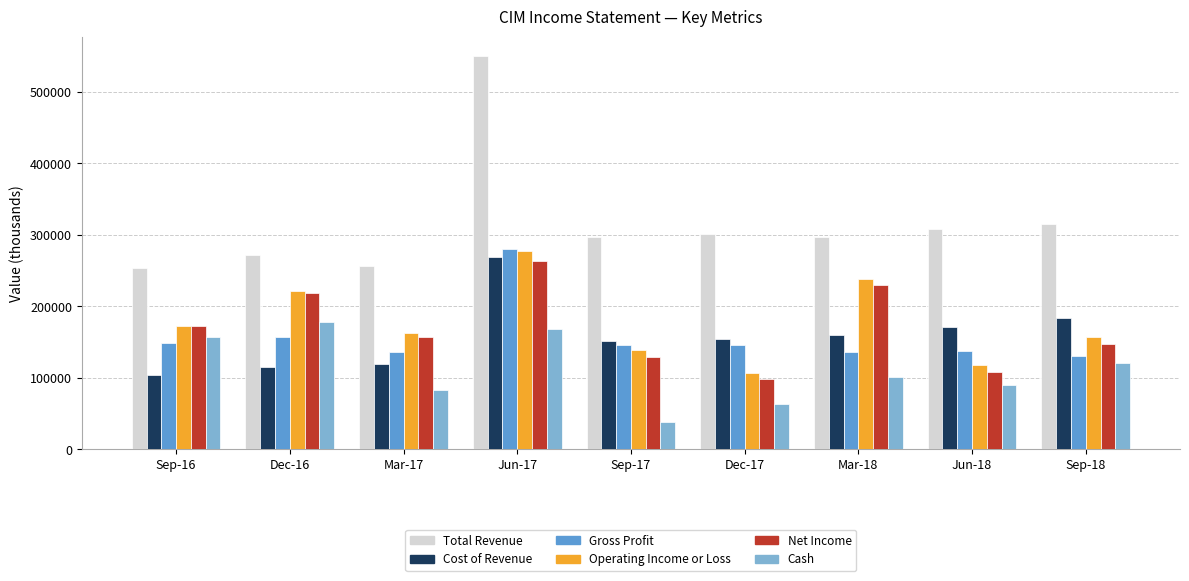

True or false: Gross Profit has a value of 146700 at Dec-17.

True